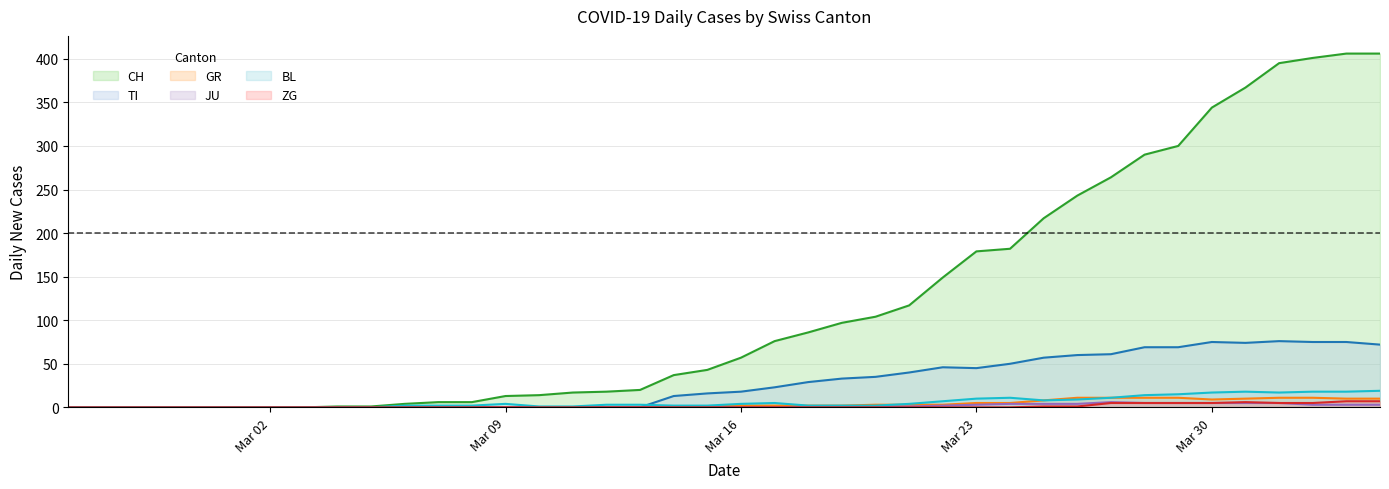

Which series has the largest total across all categories?

CH